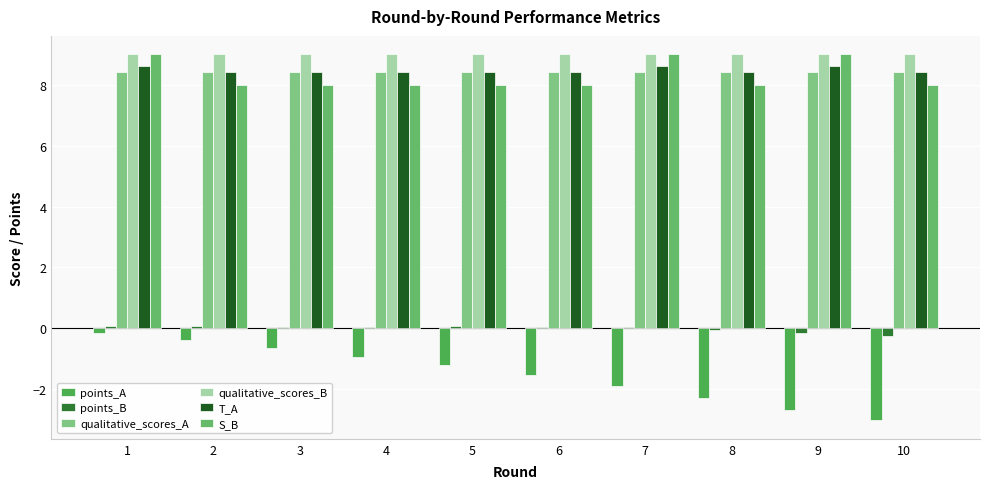

What is the average value of the qualitative_scores_B series?

9.0